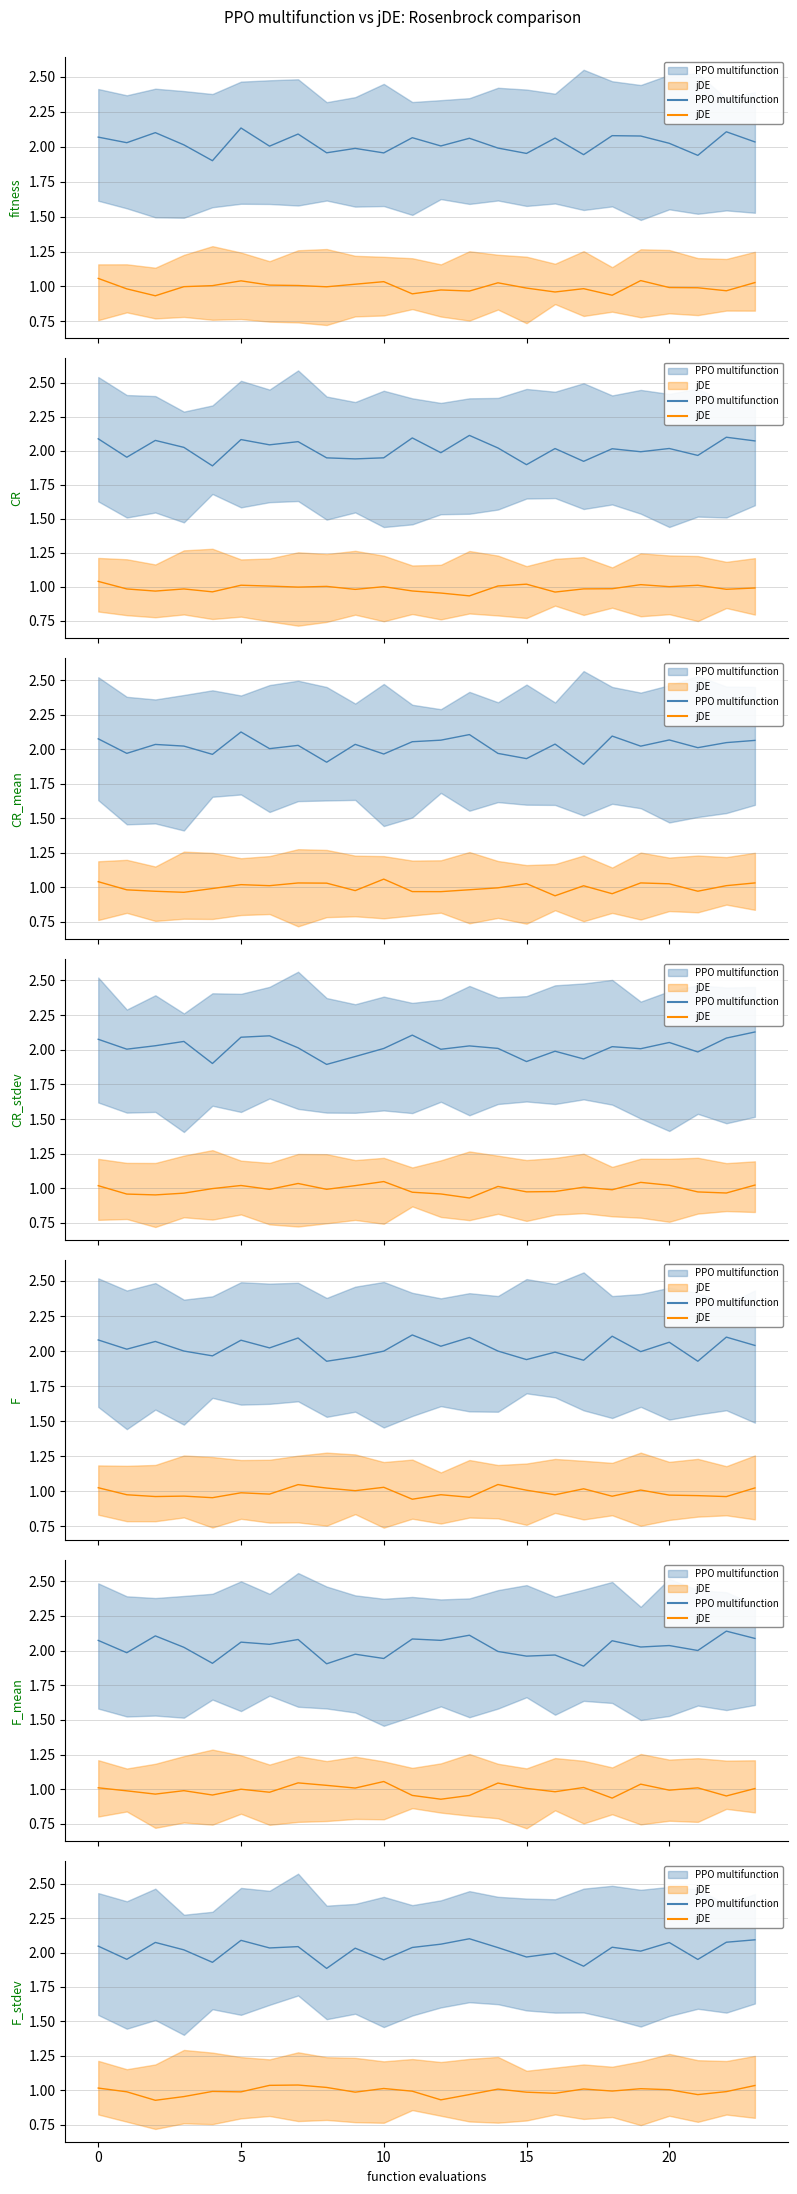

True or false: 1 has a value of 2 at 22.

True